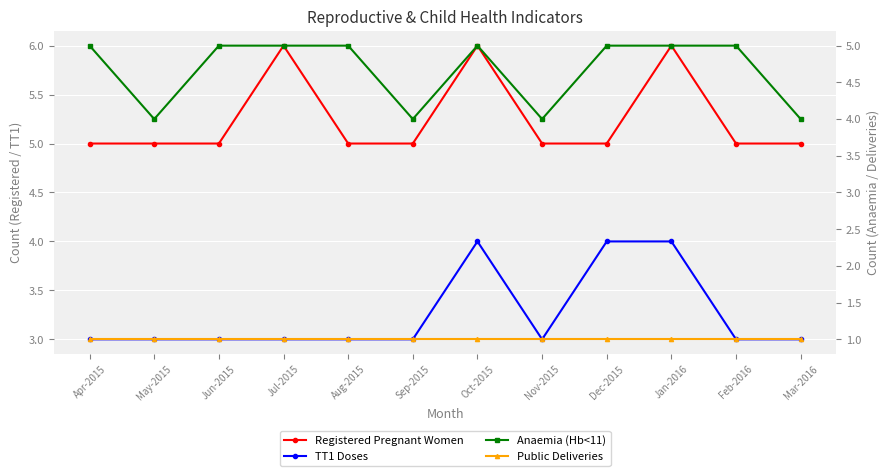

What is the average value of the TT1 Doses series?

3